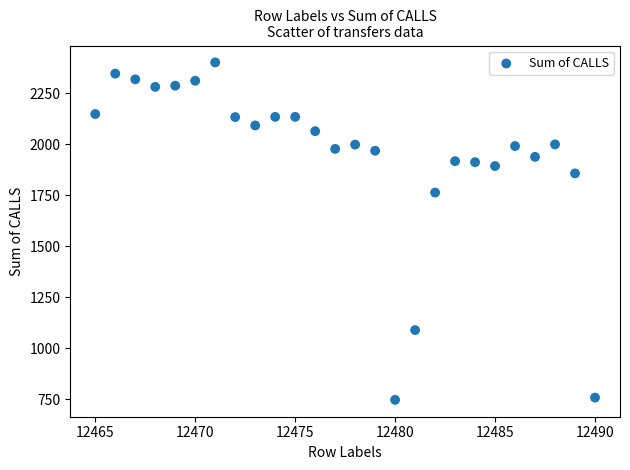

What is the range of X values (max minus min)?

25